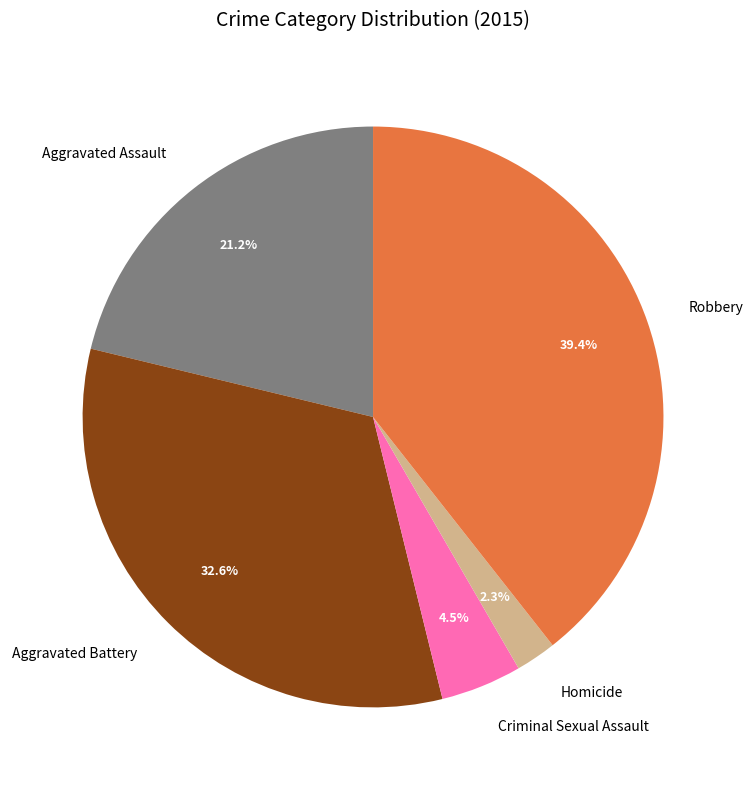

Which has a higher value, Aggravated Assault or Criminal Sexual Assault?

Aggravated Assault